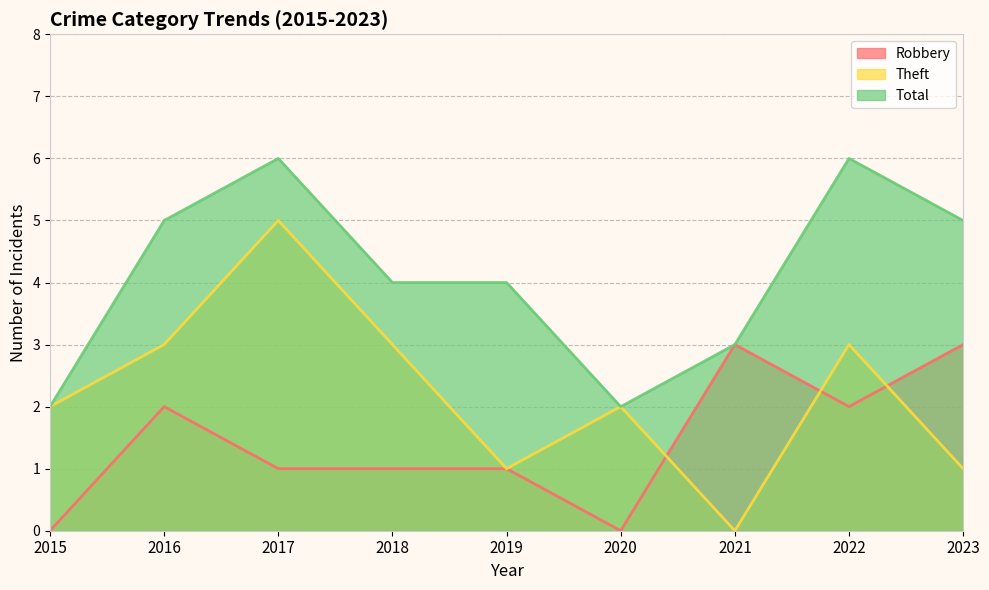

List the series in order of their overall mean, highest first.

Total, Theft, Robbery